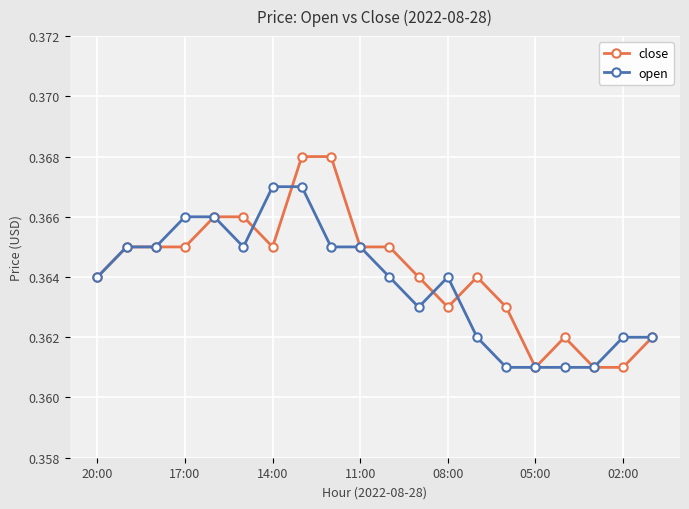

Is this an area chart (filled region under the line)?

No